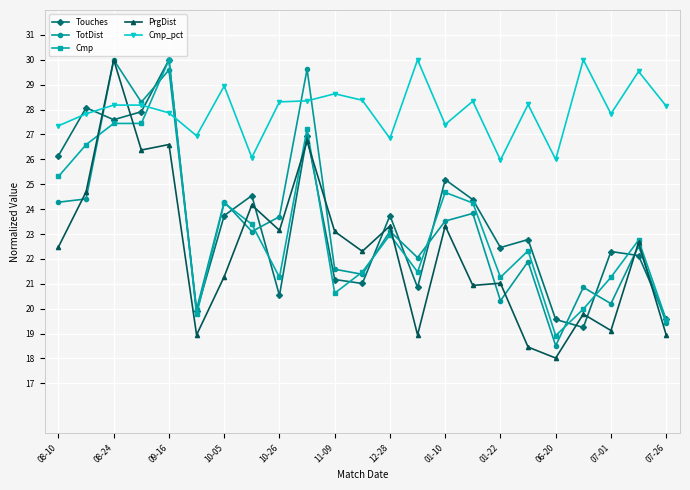

Which series has the largest range (max minus min)?

PrgDist